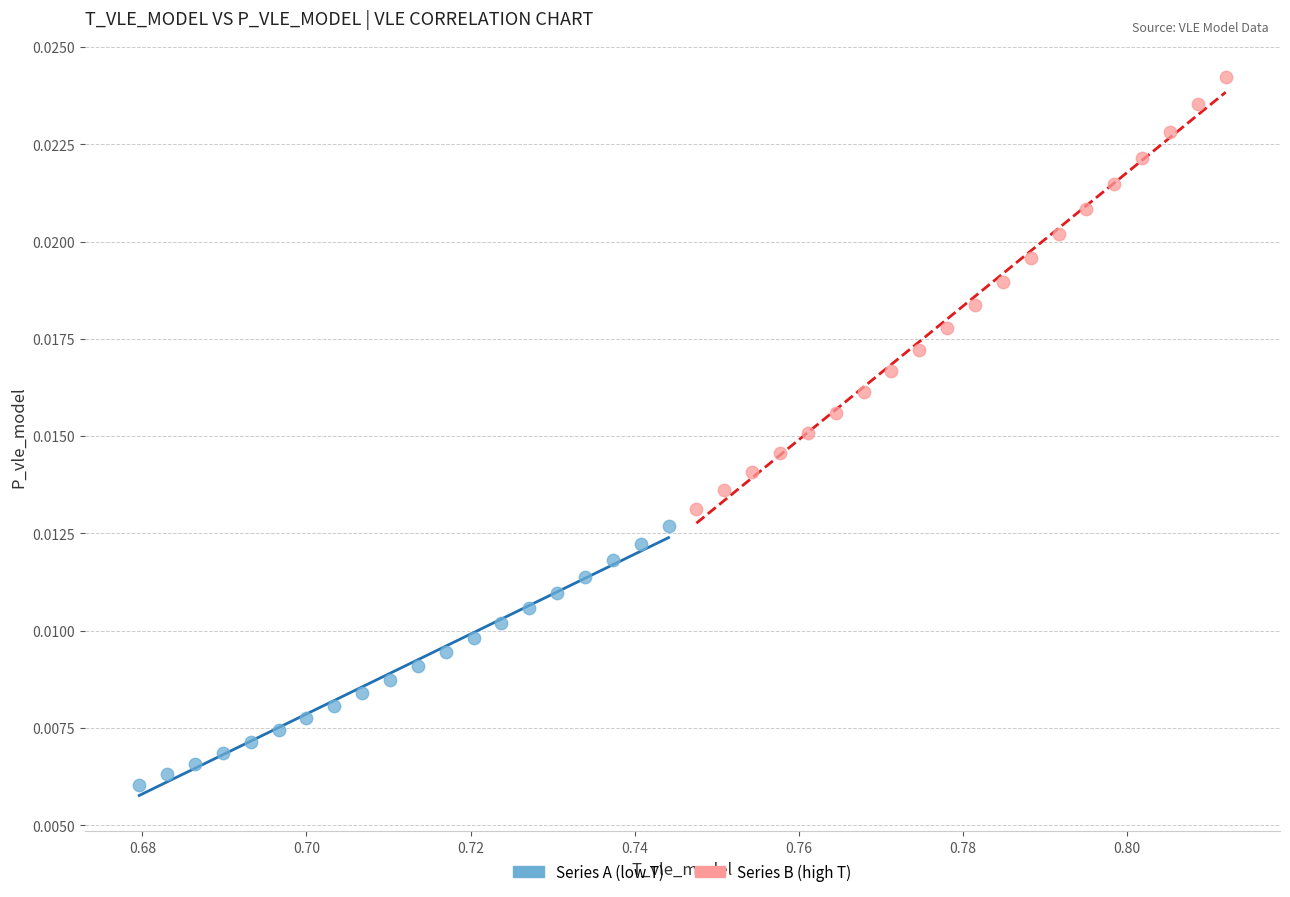

Which series has the widest spread of Y values?

Series B (high T)